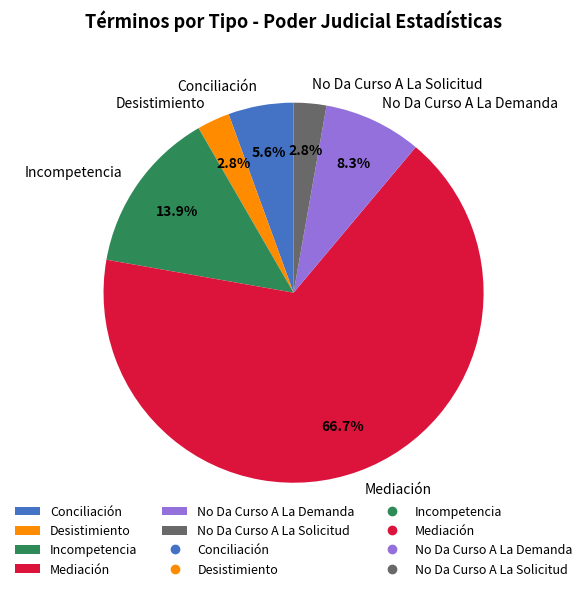

What percentage is the Conciliación slice, to the nearest percent?

6%